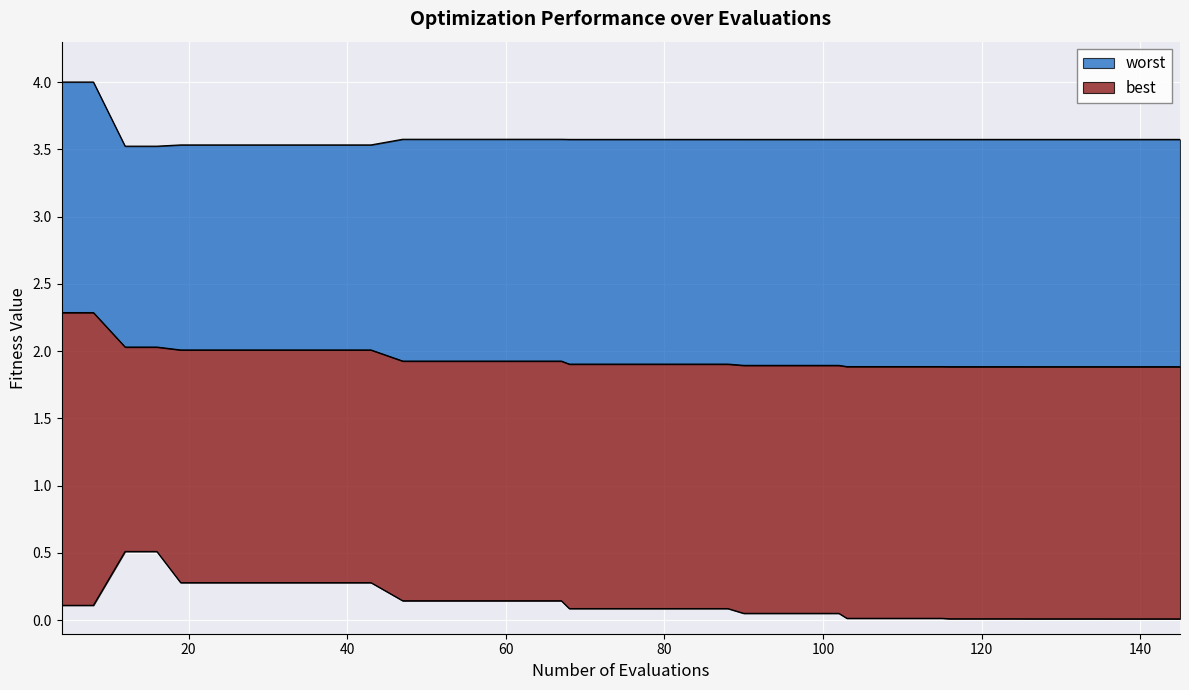

True or false: mean and worst cross at least once.

False